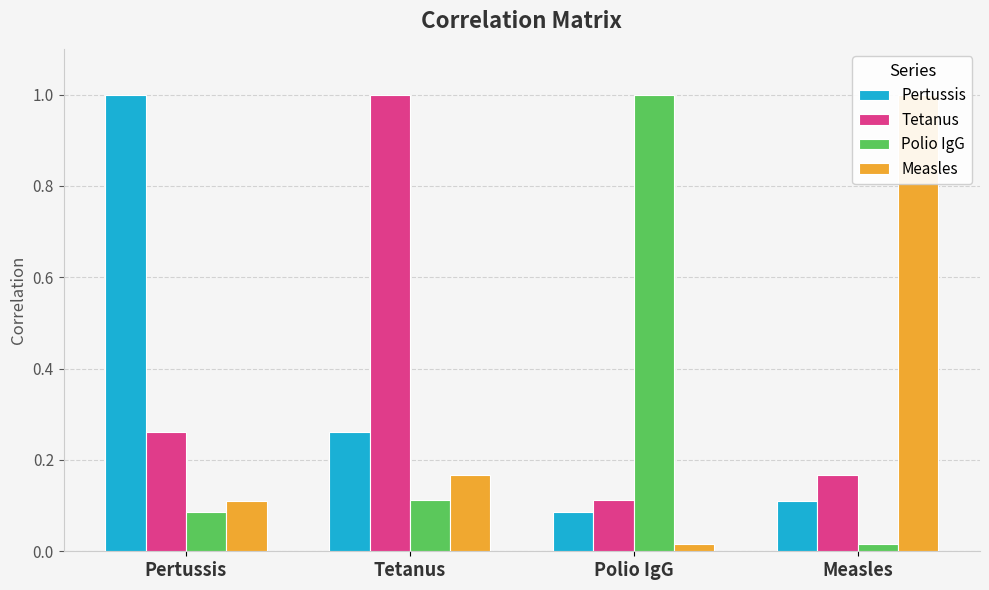

What is the difference between the Measles values at Pertussis and Measles?

0.9